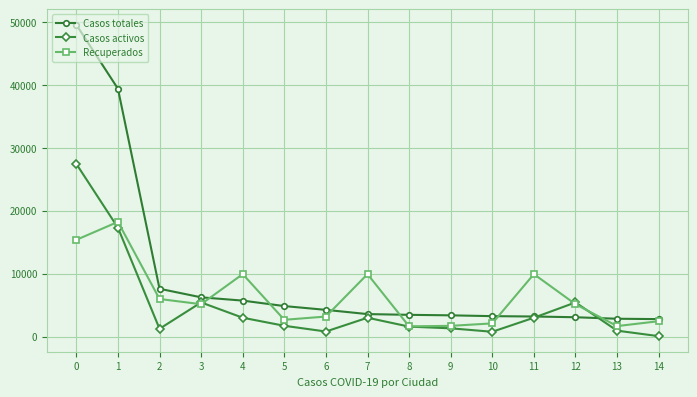

Does the chart have visible grid lines?

Yes